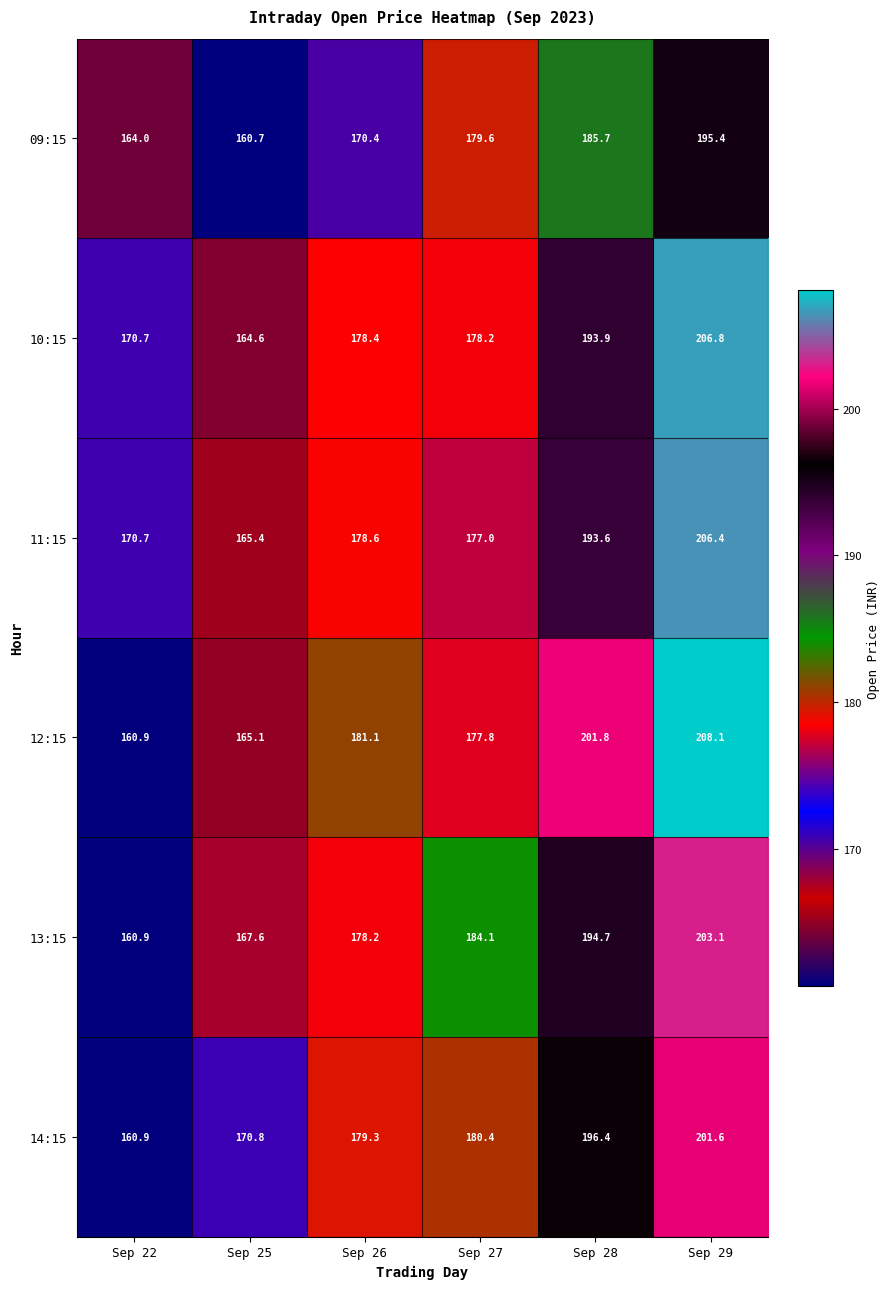

Which series has the largest range (max minus min)?

12:15